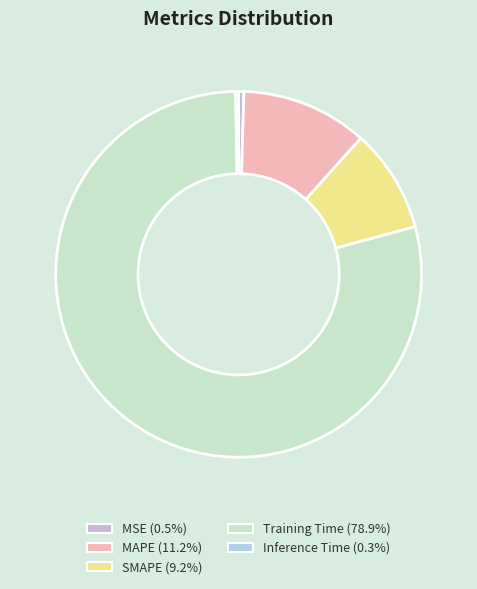

To the nearest percent, what is the difference between the largest and smallest slice percentages?

79%